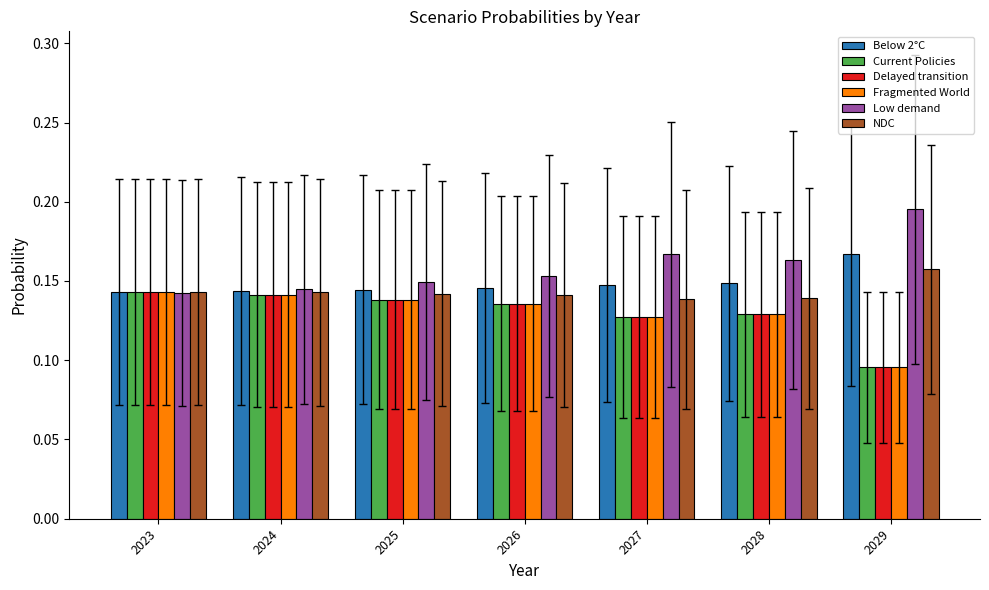

Which label corresponds to the largest value in the chart?

2029